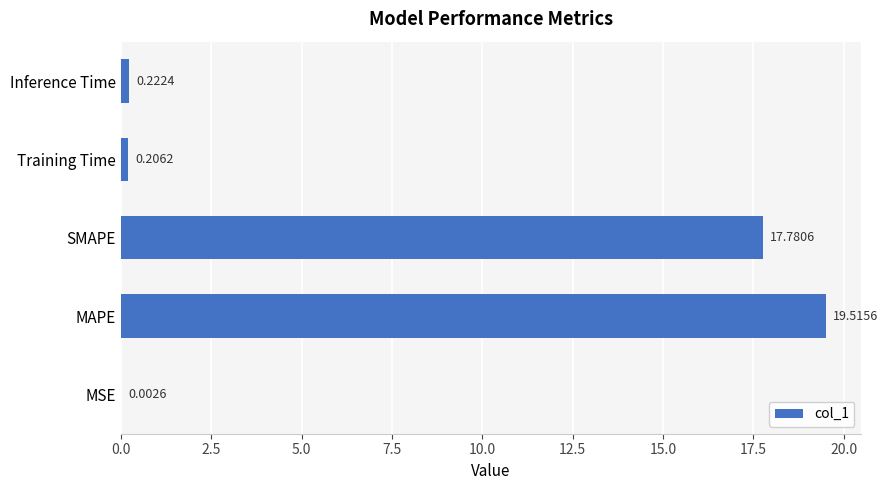

What is the maximum value shown in the chart?

19.5